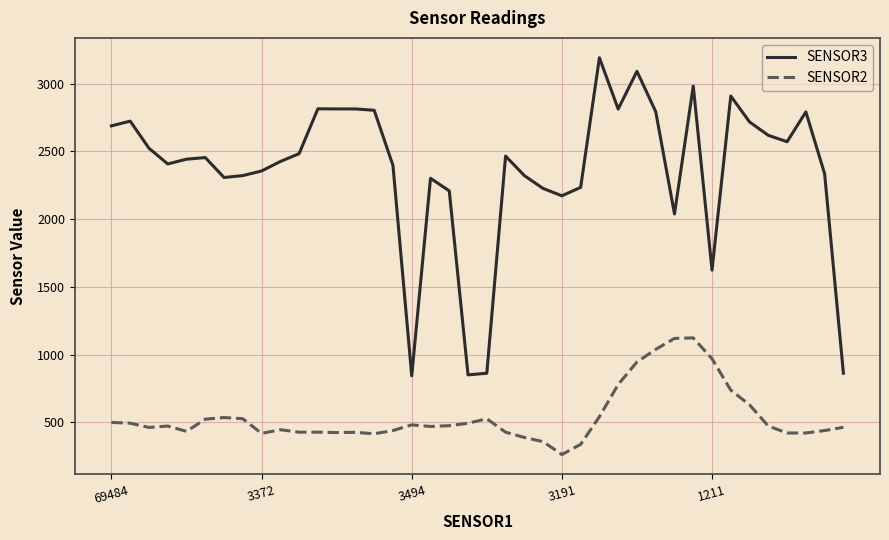

What is the difference between the maximum and minimum values in the SENSOR2 series?

861